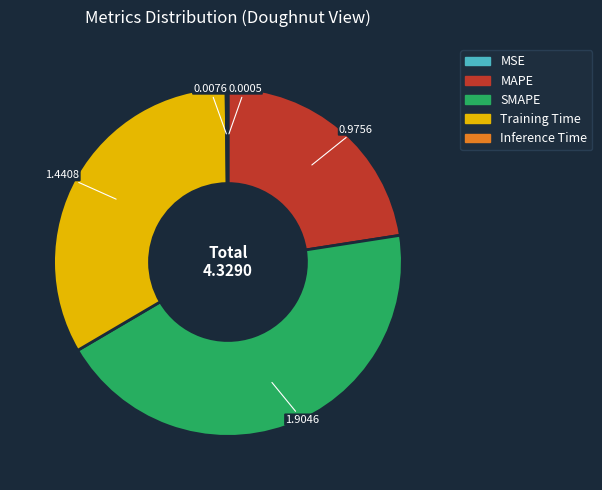

Is there any slice that represents more than half of the pie?

No